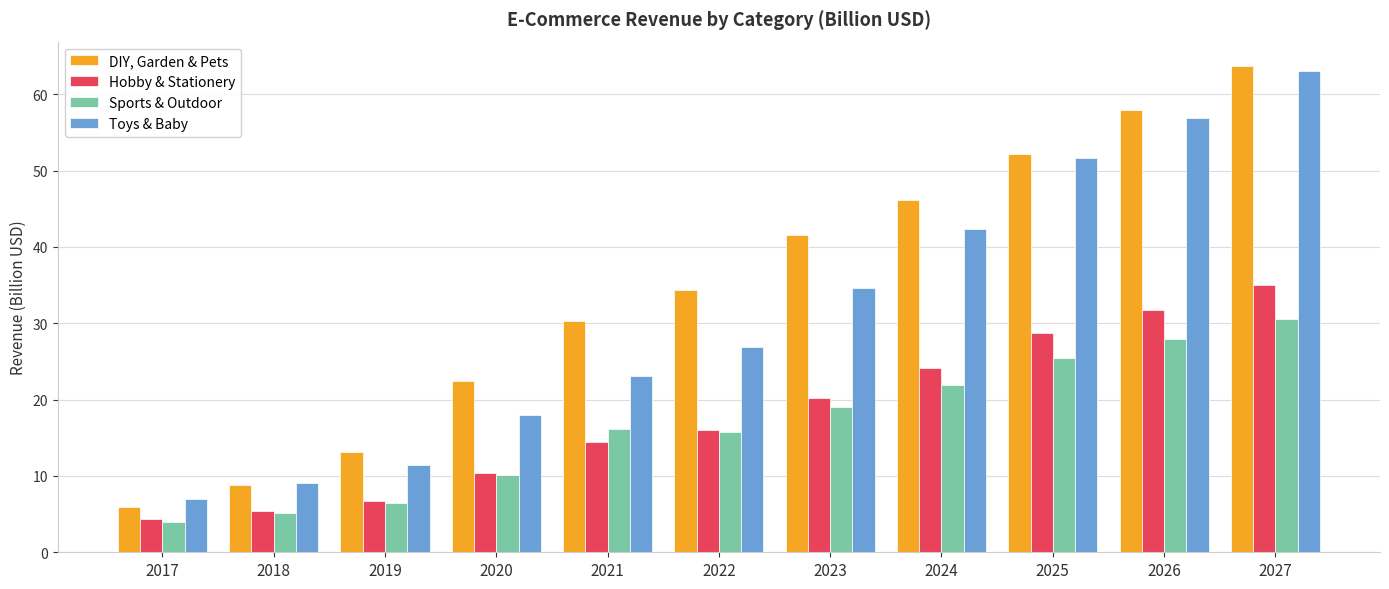

At 2021, list the series in order from largest to smallest.

DIY, Garden & Pets, Toys & Baby, Sports & Outdoor, Hobby & Stationery